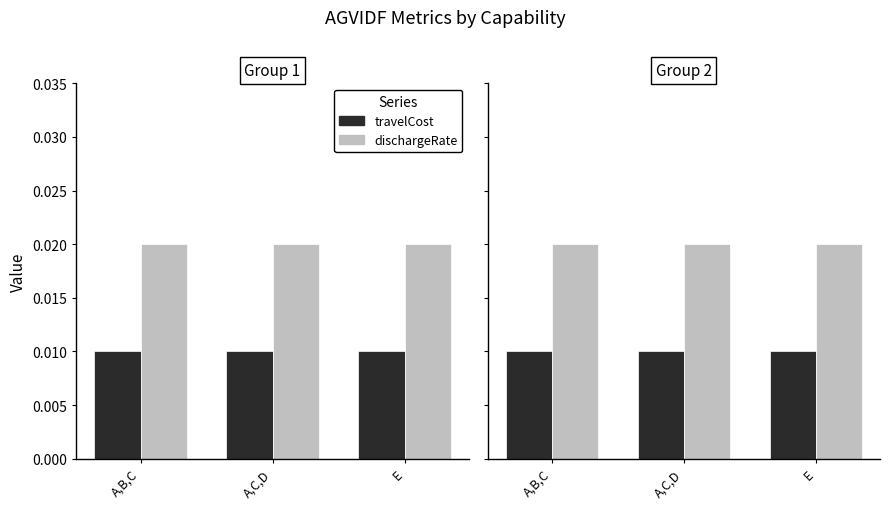

Rank the categories by travelCost value from lowest to highest.

A,B,C, A,C,D, E